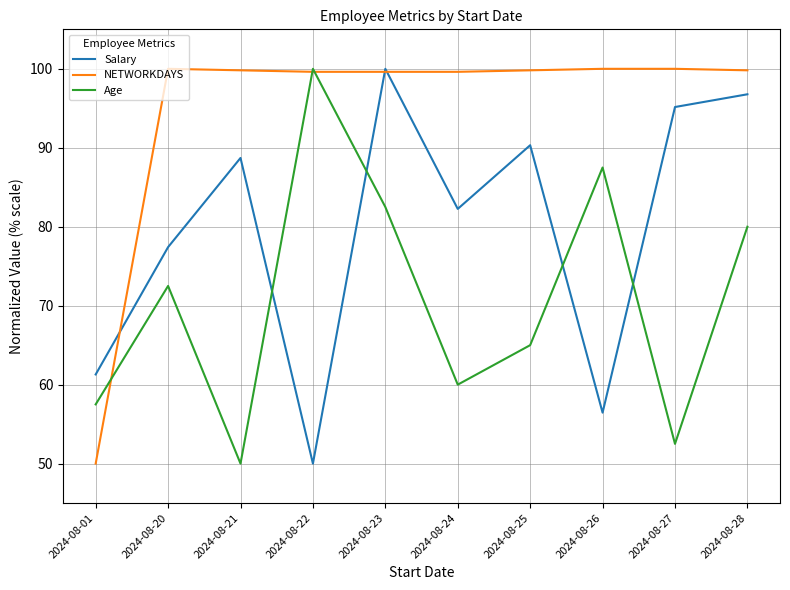

What is the maximum value shown in the chart?

100.0